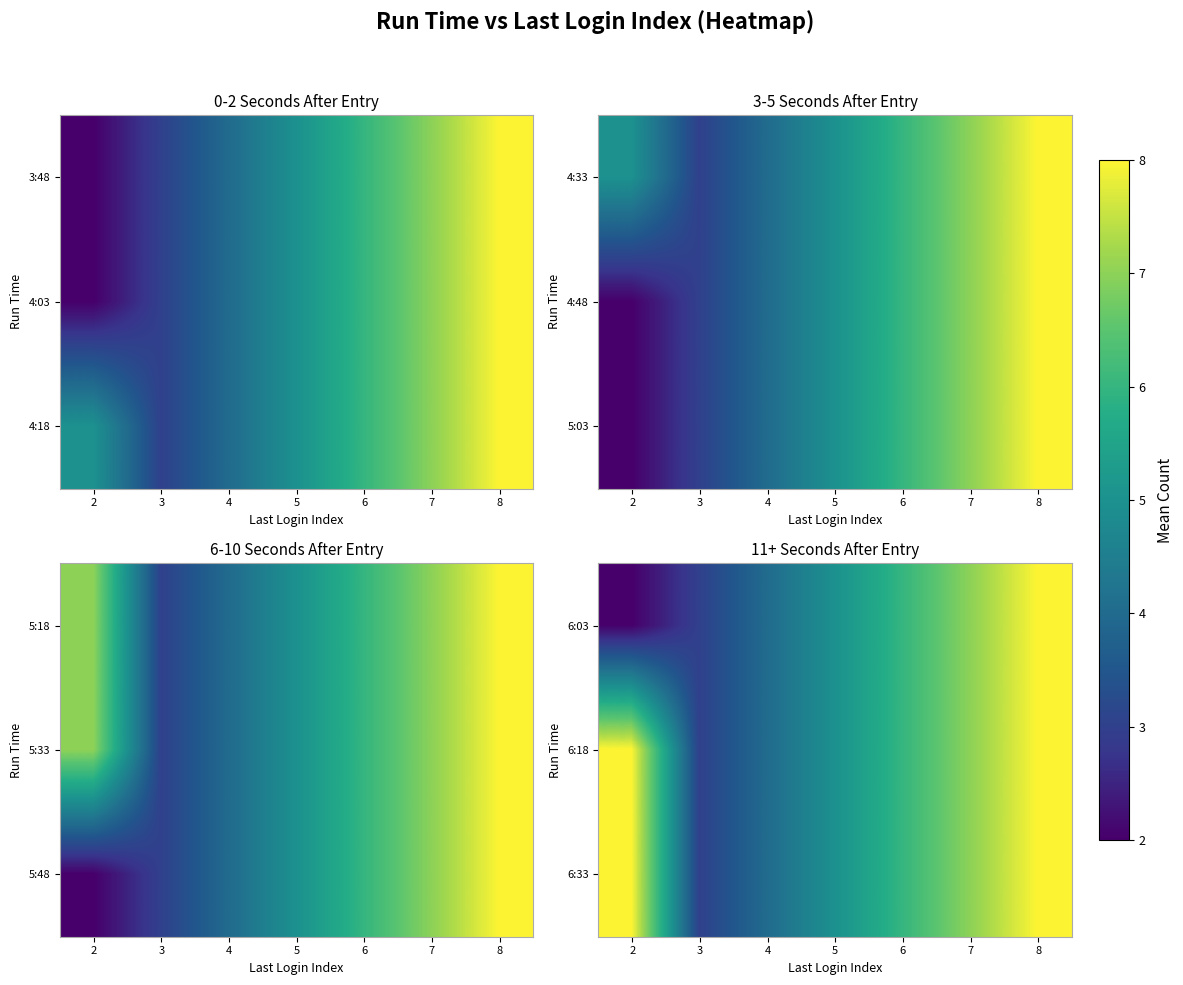

Reading left to right, extract all data points from this chart.

6:03: 2=2	3=3	4=4	5=5	6=6	7=7	8=8
6:18: 2=8	3=3	4=4	5=5	6=6	7=7	8=8
6:33: 2=8	3=3	4=4	5=5	6=6	7=7	8=8